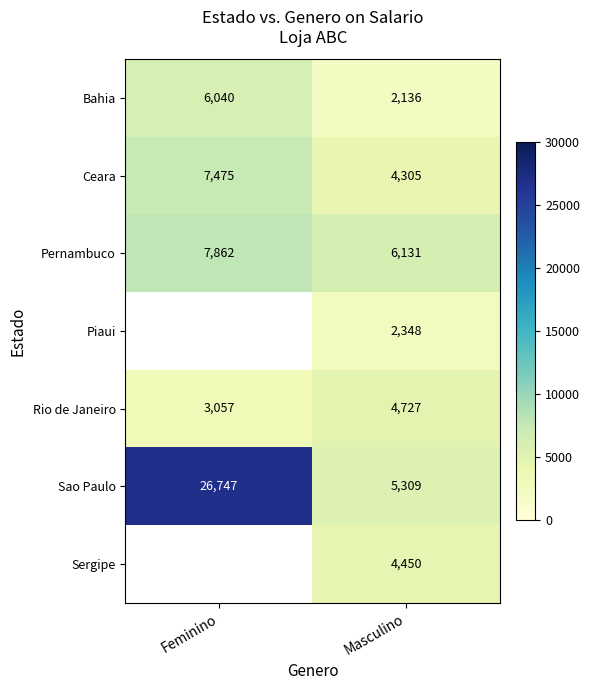

What is the sum of all Rio de Janeiro values?

7784